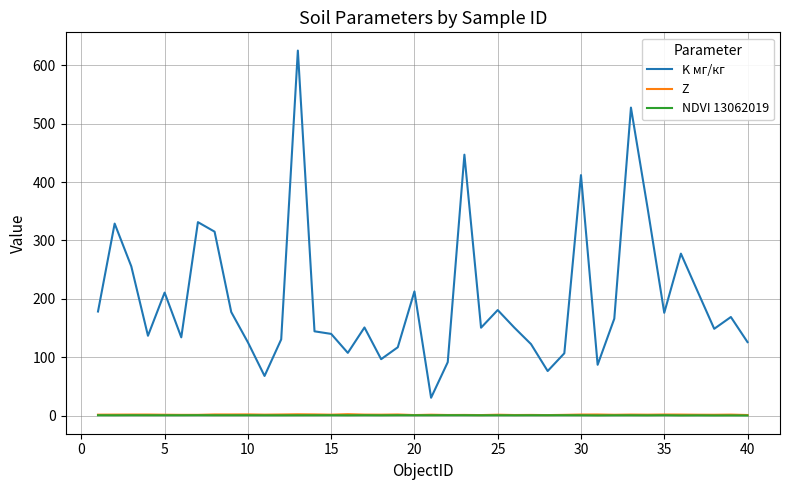

How many NDVI 13062019 values are between 0 and 1?

40